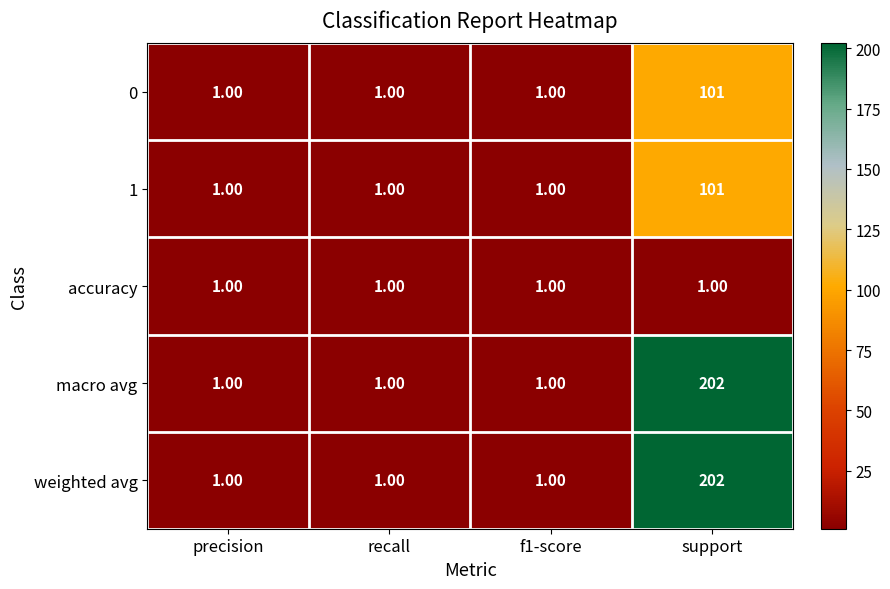

What is the maximum value shown in the chart?

202